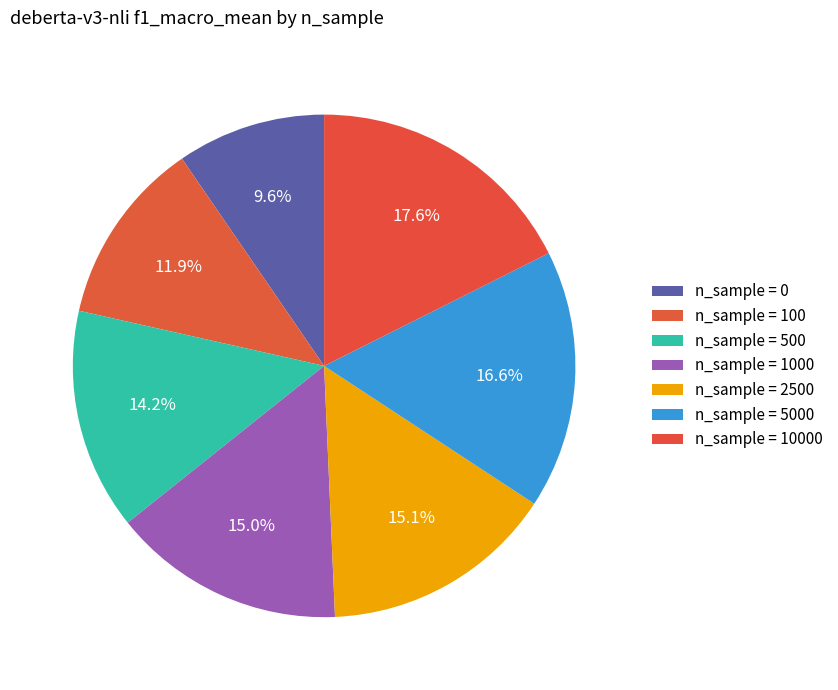

Rank the categories by value from lowest to highest.

0, 100, 500, 1000, 2500, 5000, 10000